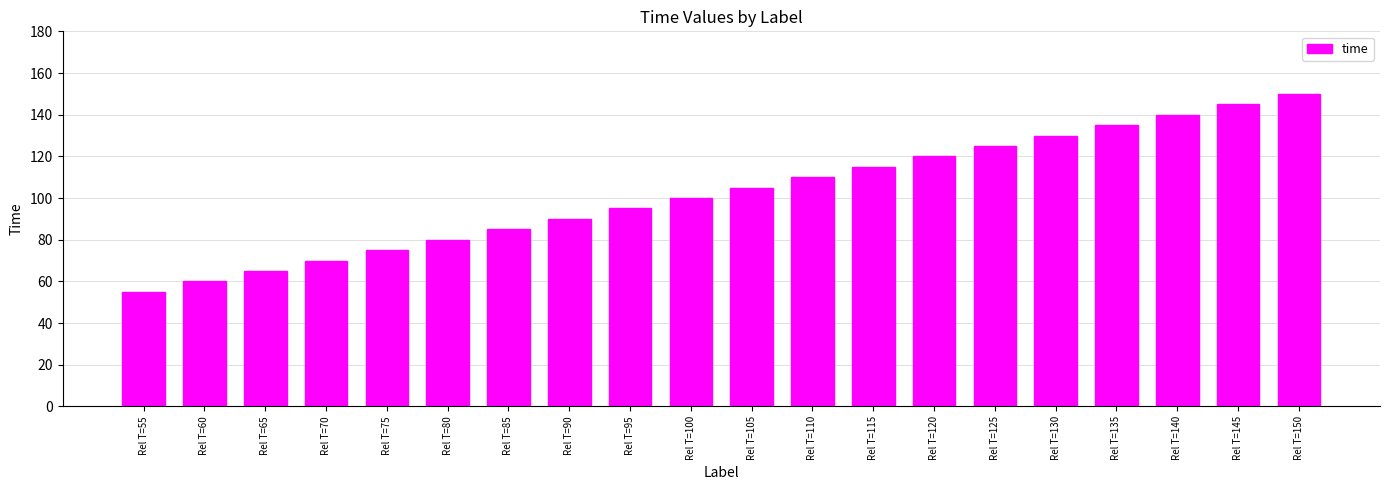

What is the ratio of the value at Rel T=100 to the value at Rel T=75?

1.3